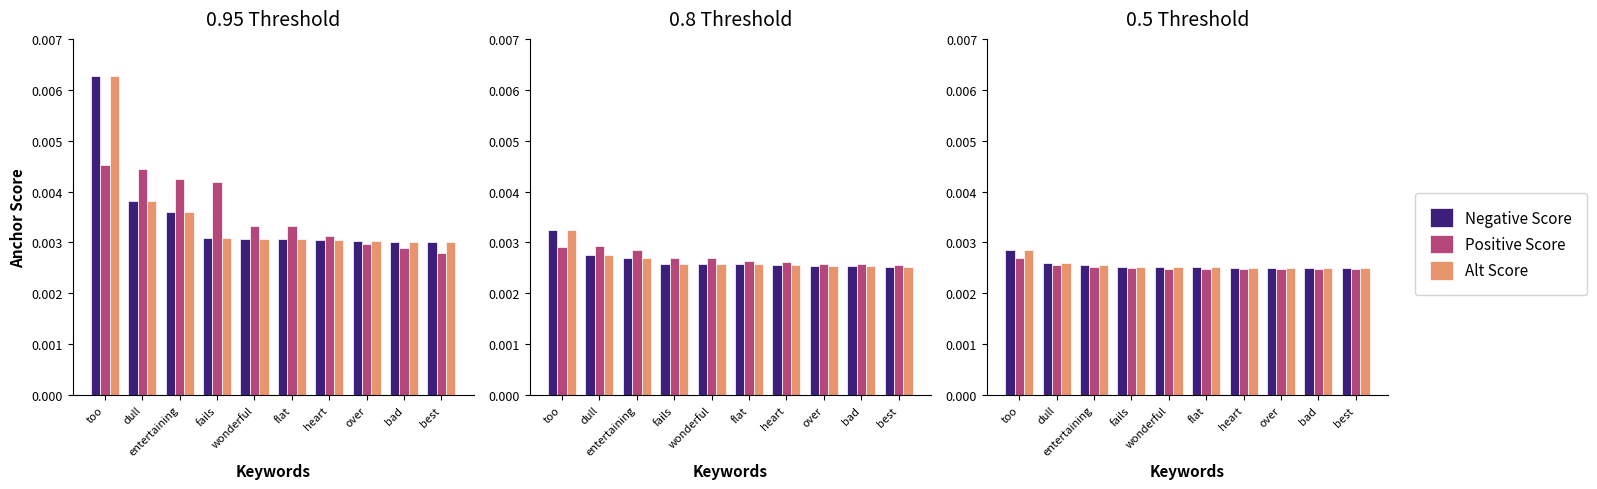

Which has a higher value, best or heart?

heart